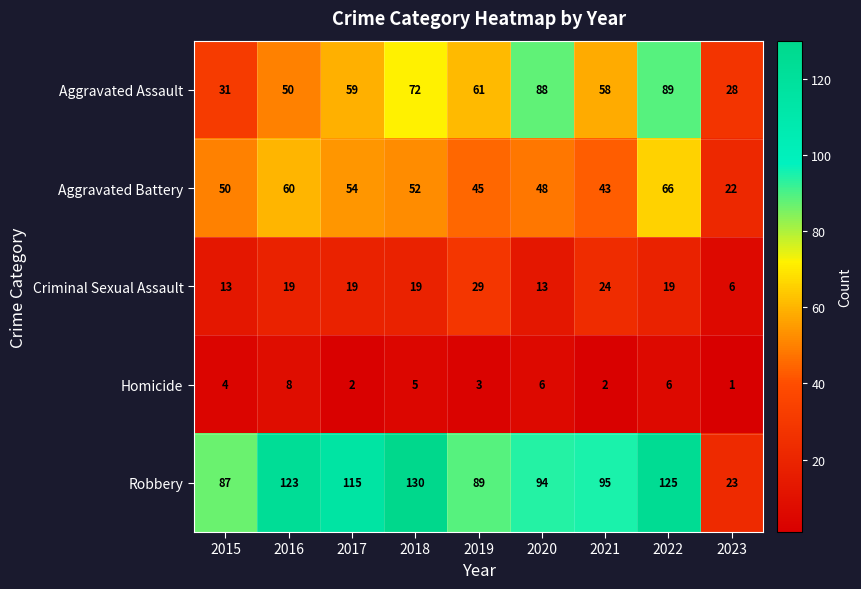

Rank the series at 2023 from lowest to highest value.

Homicide, Criminal Sexual Assault, Aggravated Battery, Robbery, Aggravated Assault